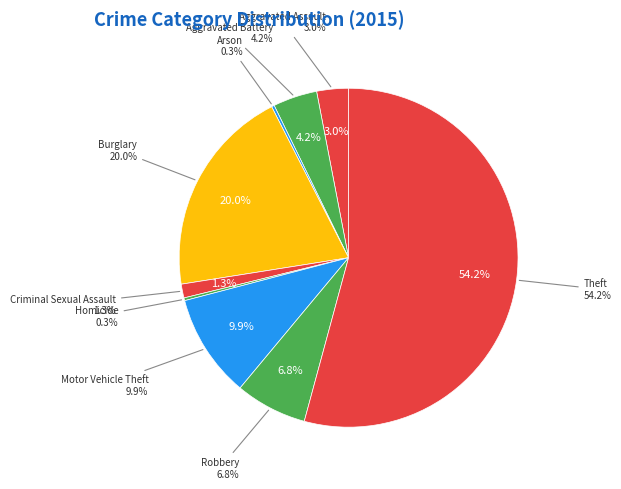

What percentage is the Theft slice, to the nearest percent?

54%